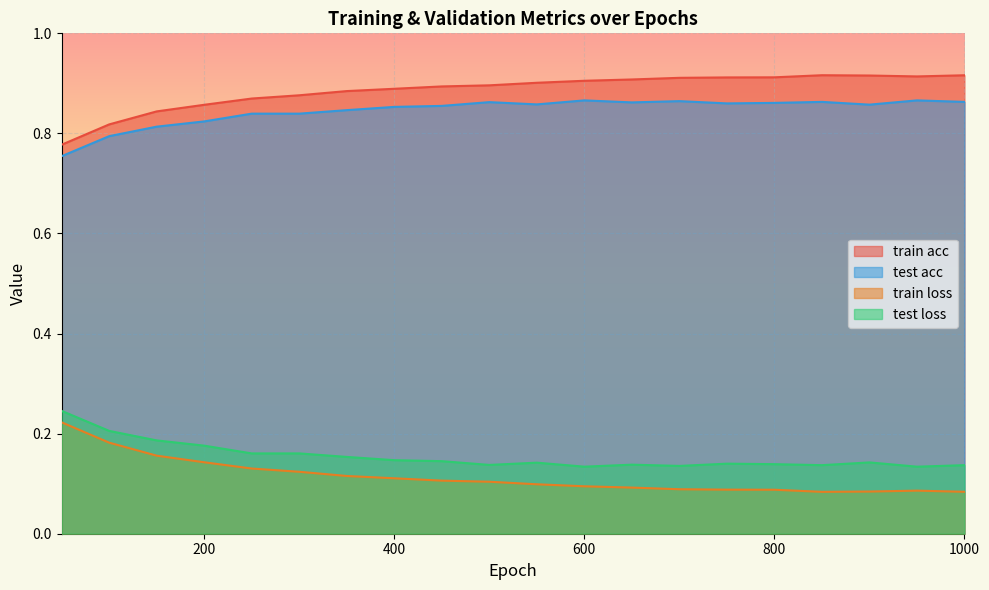

True or false: train acc has more than 0 points higher than both neighbors.

True